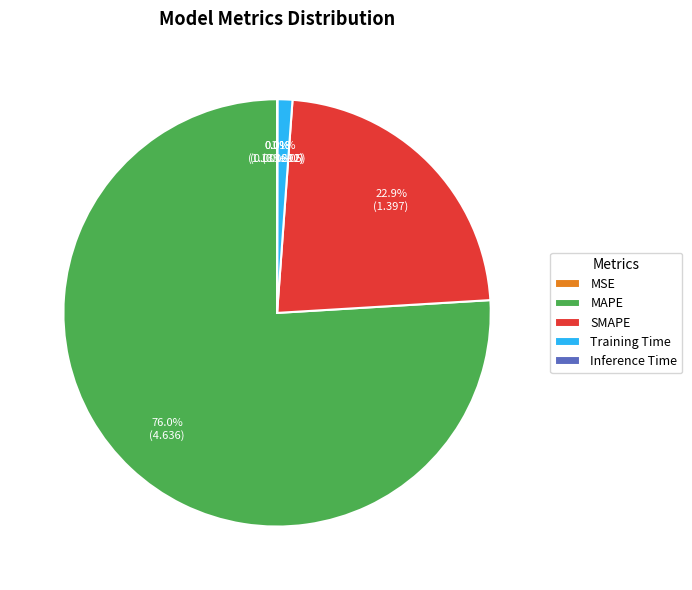

Is there any slice that represents more than half of the pie?

Yes